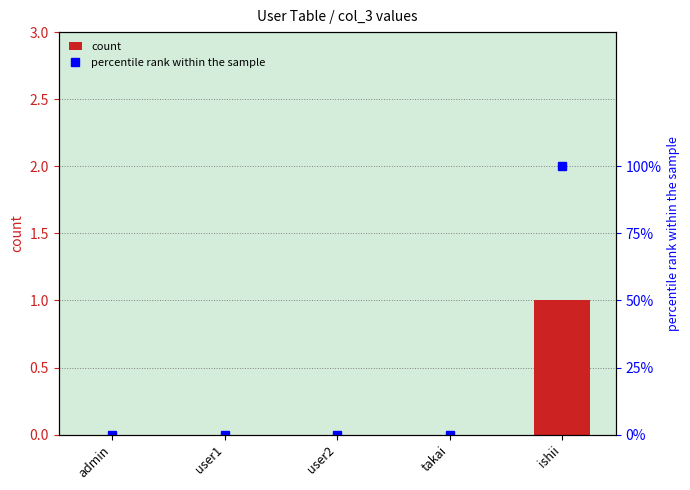

Reading left to right, list all the values displayed in this chart.

count: 0	0	0	0	1
percentile rank within the sample: 0	0	0	0	100